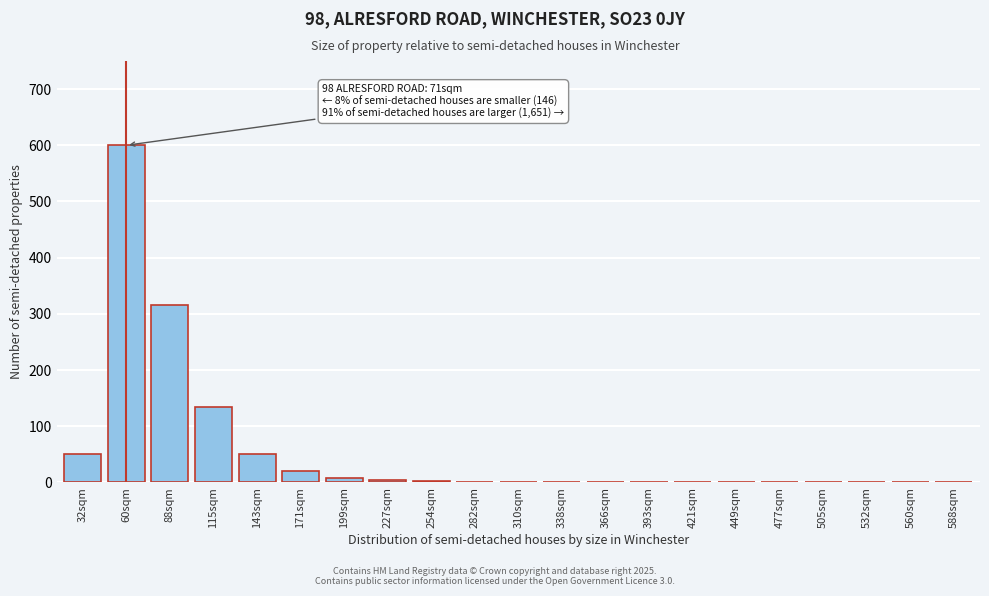

What is the sum of all values?

1187